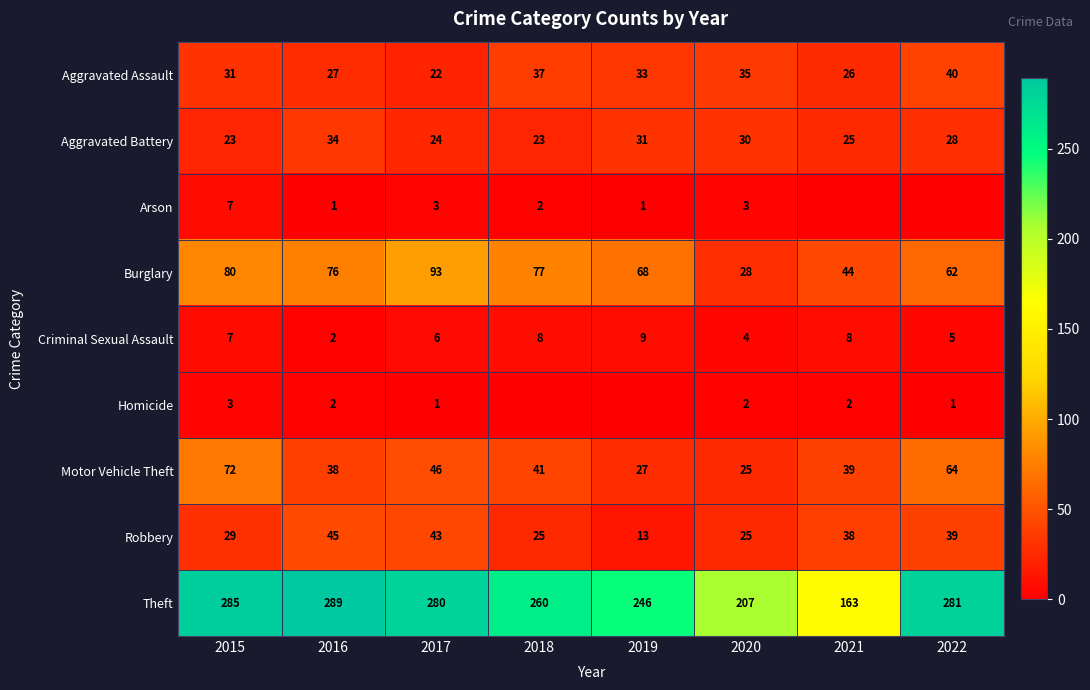

What is the difference between the maximum and minimum values in the Burglary series?

65